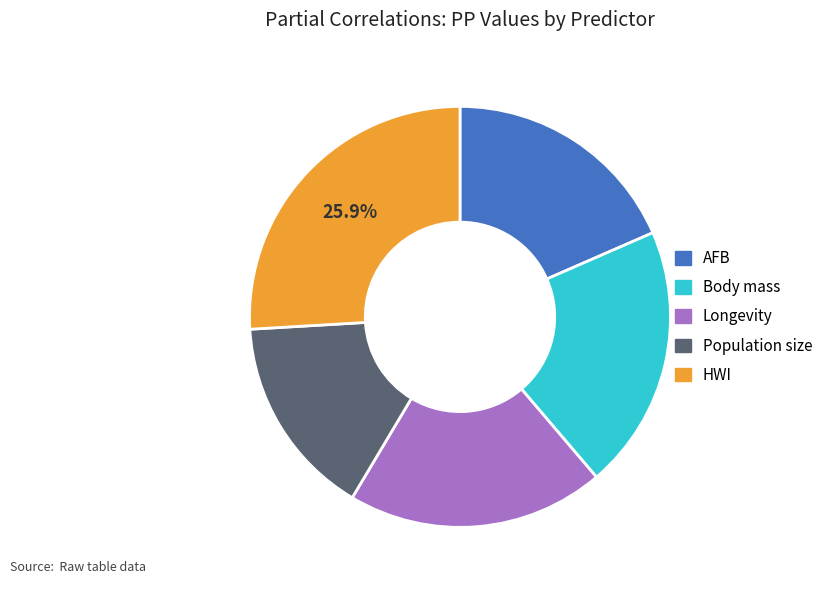

Is there a majority slice in this chart?

No